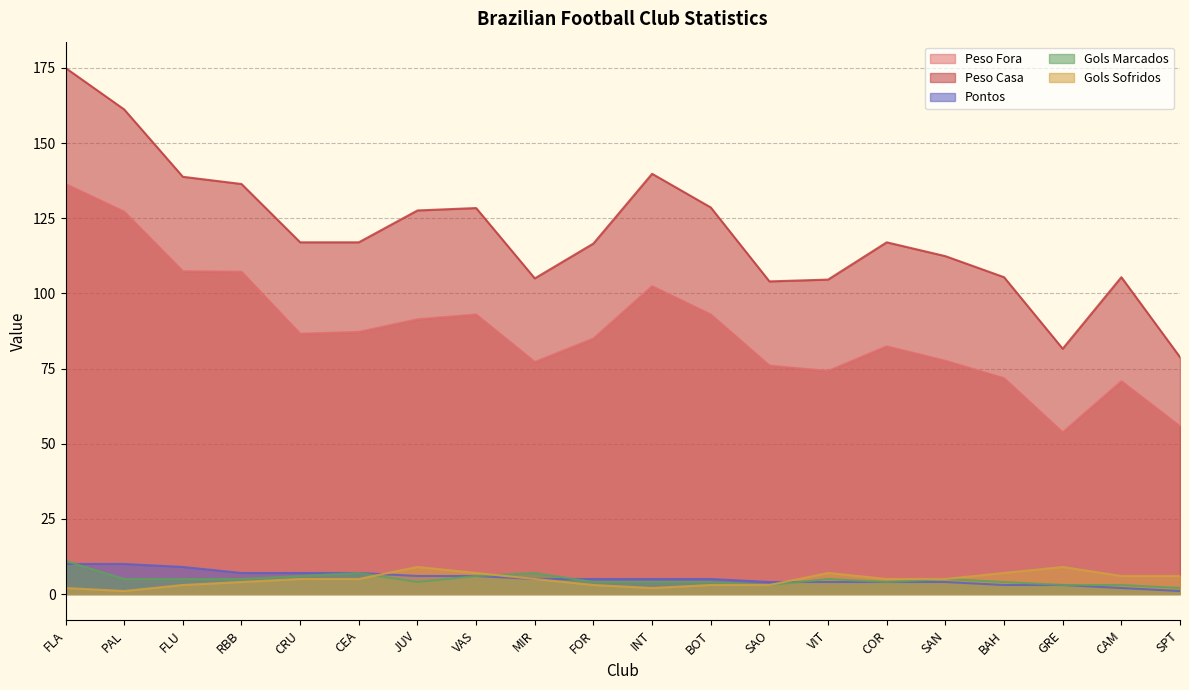

At how many categories does at least one series exceed 19?

20